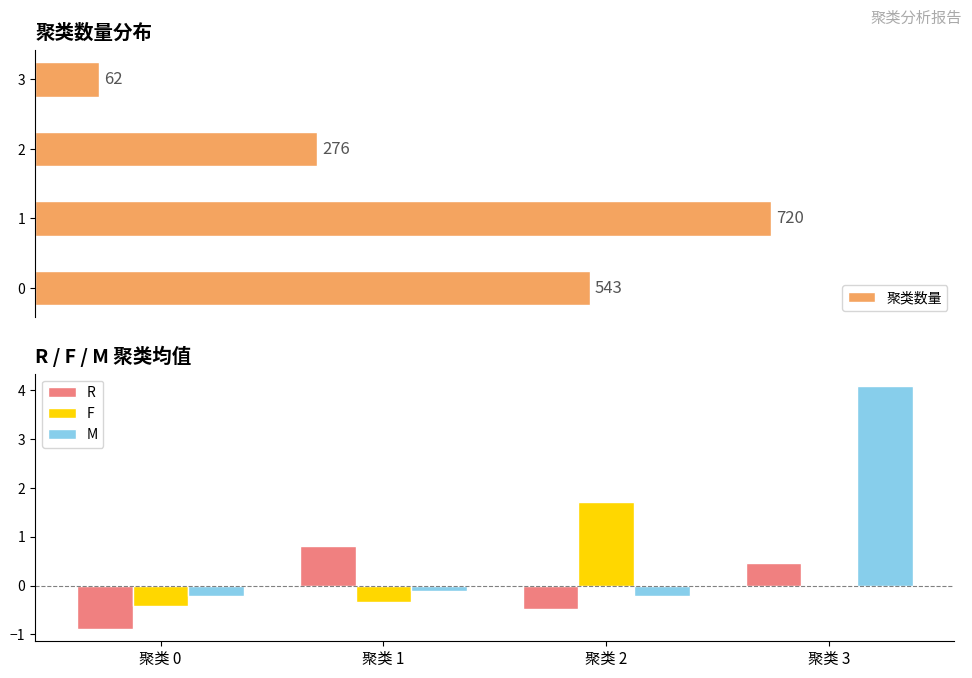

What is the lowest value of the 聚类数量 series?

62.0